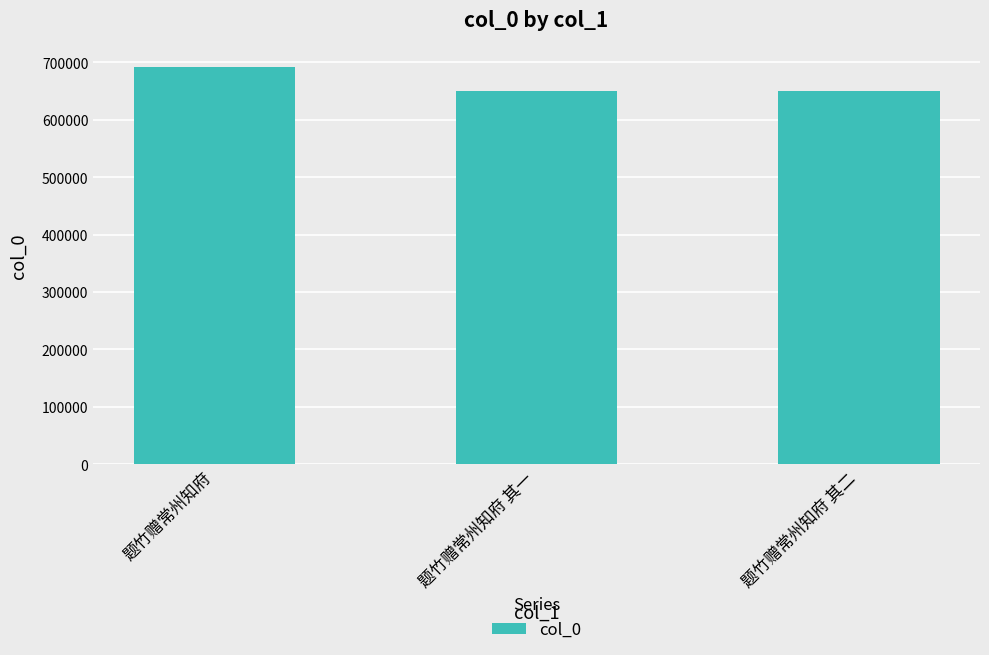

What is the label of the 3rd bar from the right?

题竹赠常州知府